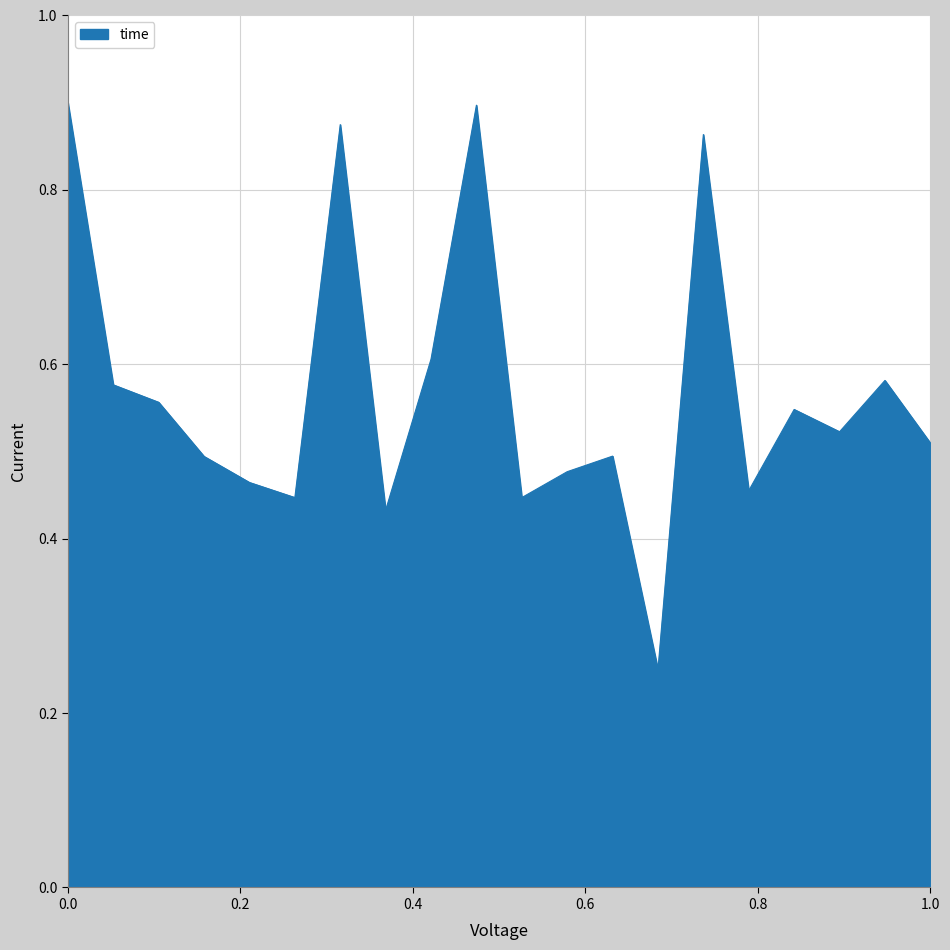

How many lines are shown in the chart?

1